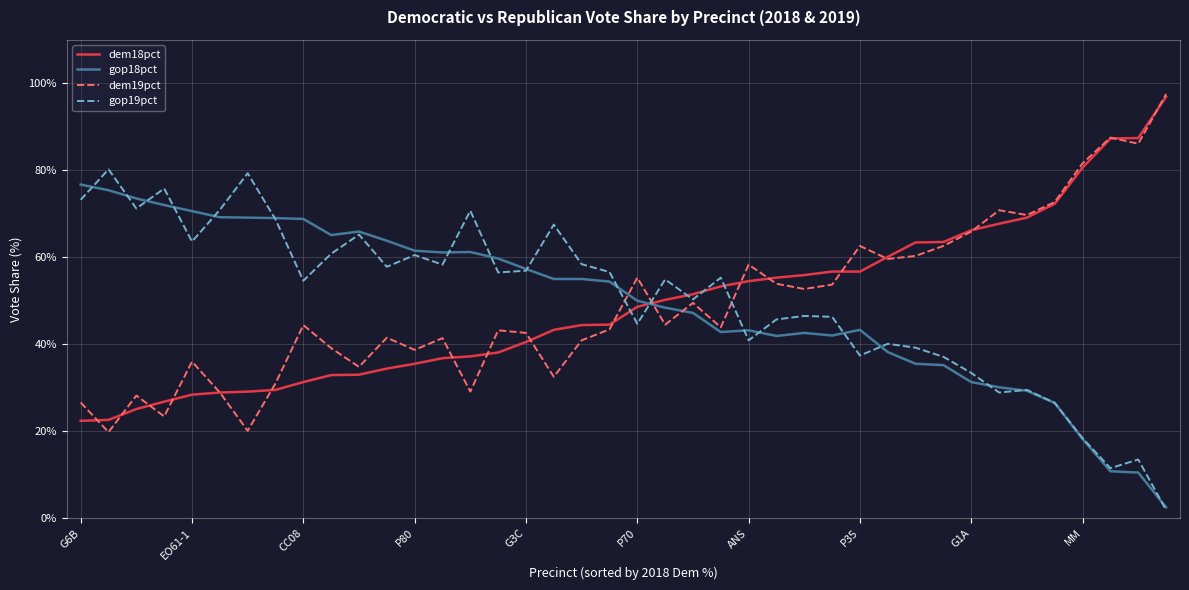

True or false: gop18pct and dem18pct intersect in this chart.

True